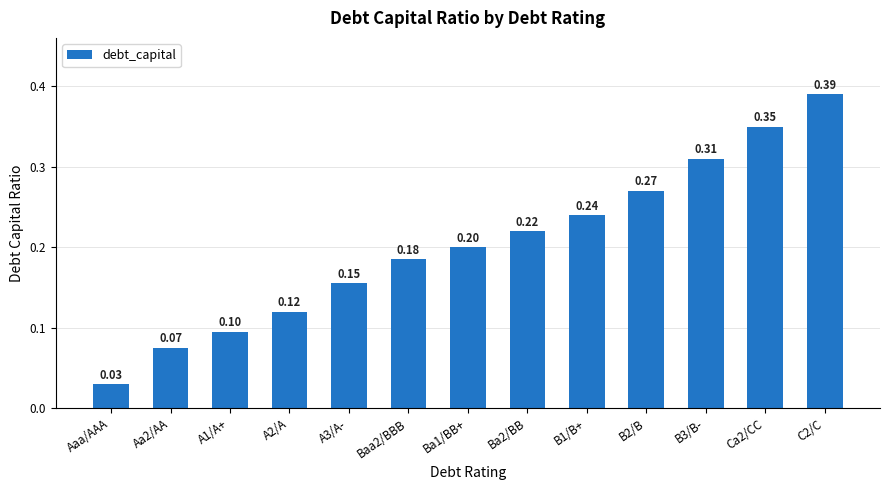

Is it true that the value at C2/C is 0.2?

False